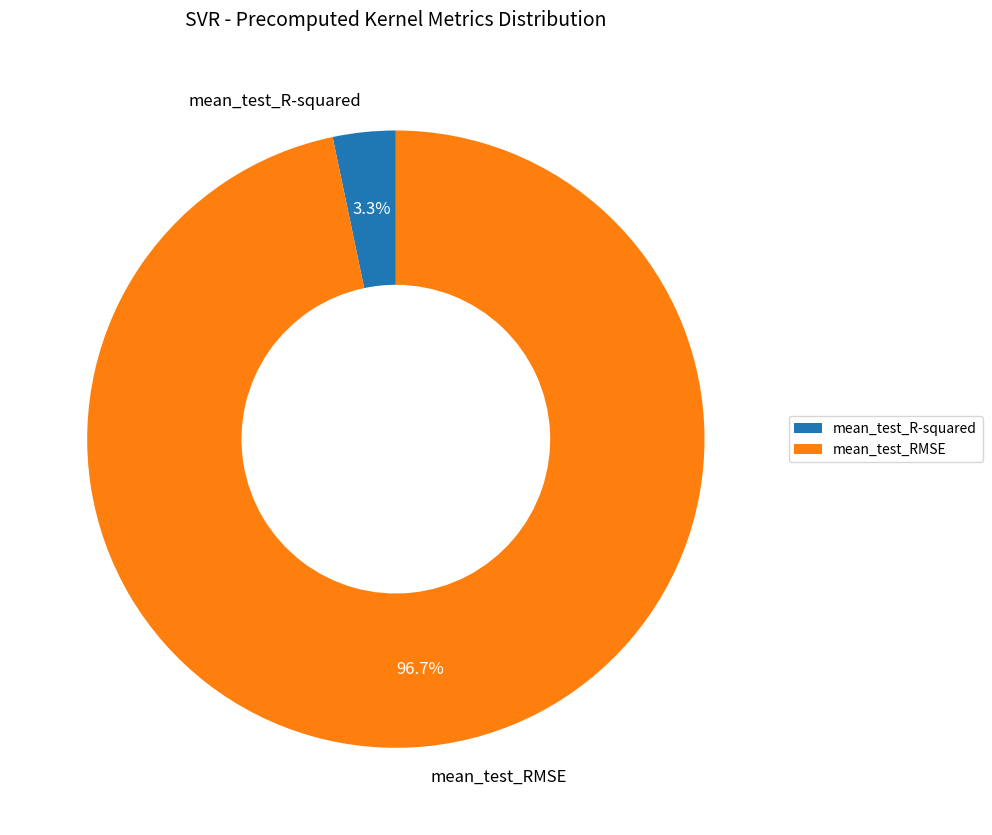

Which category has the smallest portion of the pie?

mean_test_R-squared